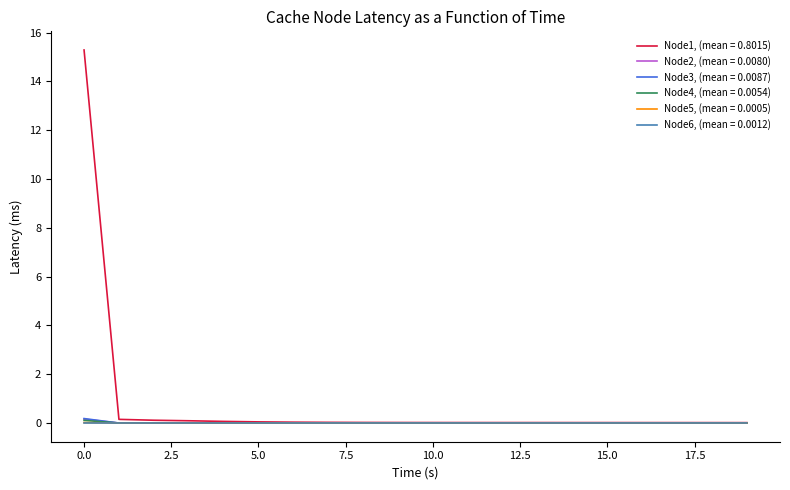

What is the maximum value shown in the chart?

15.3